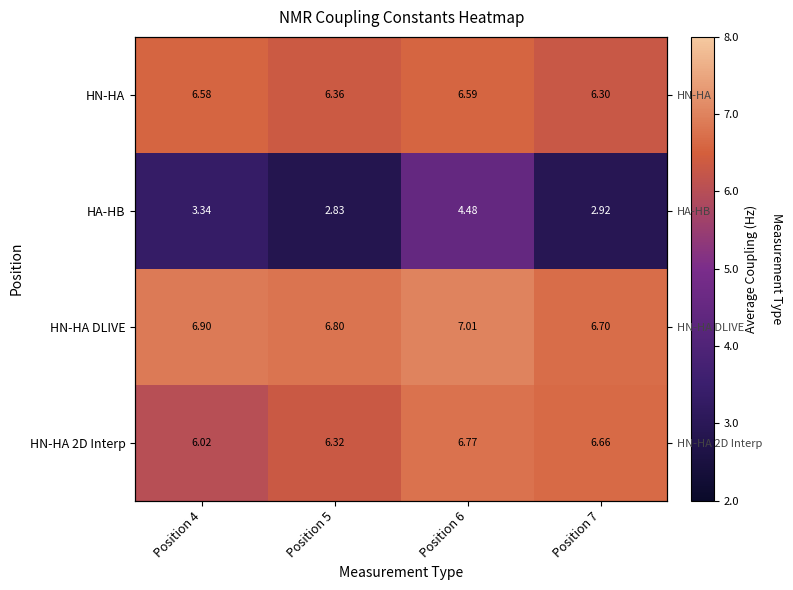

What is the difference between the HN-HA DLIVE values at Position 6 and Position 7?

0.3